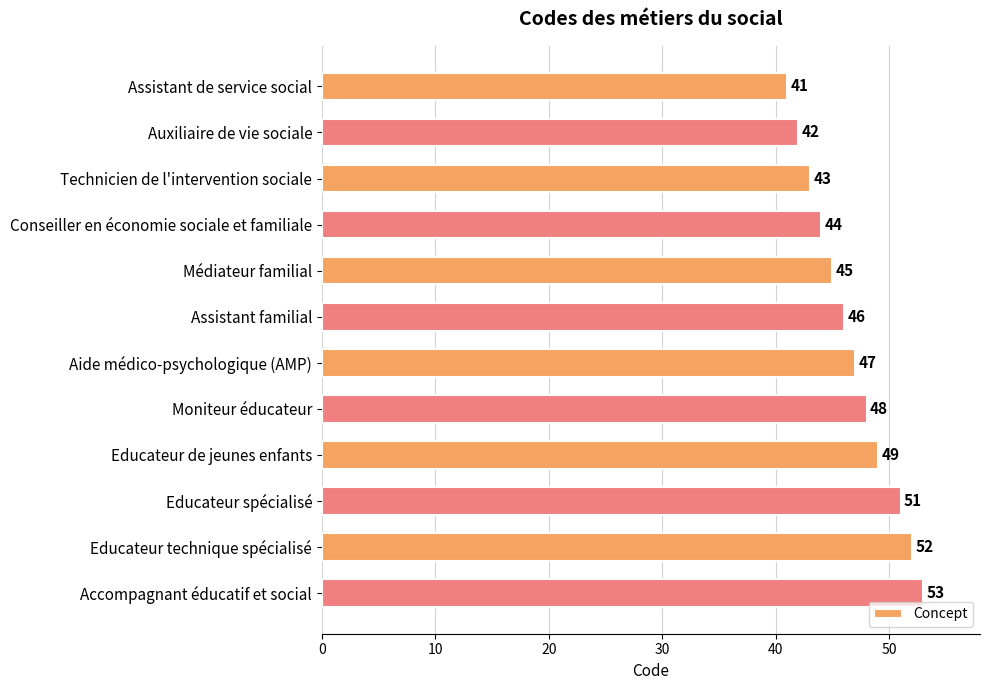

What is the approximate value at Accompagnant éducatif et social, to the nearest 5?

55